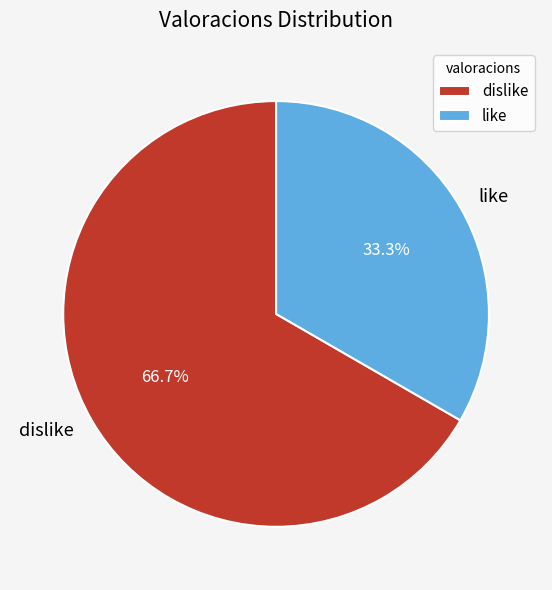

To the nearest percent, what is the difference between the largest and smallest slice percentages?

33%